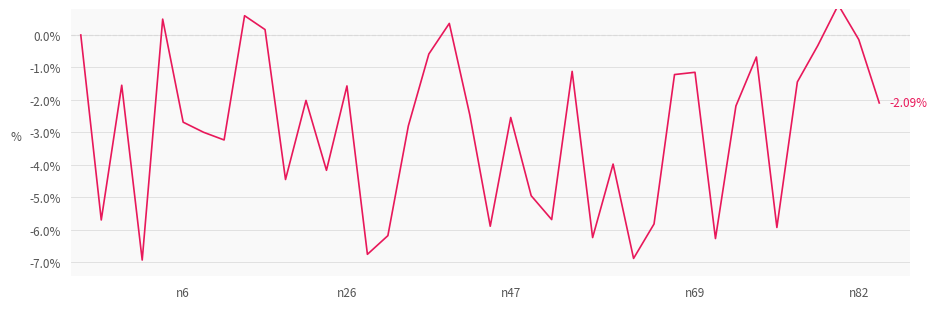

Reading left to right, transcribe all the data shown in this chart.

0.0	-5.7	-1.5	-6.9	0.5	-2.7	-3.0	-3.2	0.6	0.2	-4.5	-2.0	-4.2	-1.6	-6.8	-6.2	-2.8	-0.6	0.4	-2.5	-5.9	-2.5	-5.0	-5.7	-1.1	-6.2	-4.0	-6.9	-5.8	-1.2	-1.1	-6.3	-2.2	-0.7	-5.9	-1.4	-0.3	0.9	-0.1	-2.1